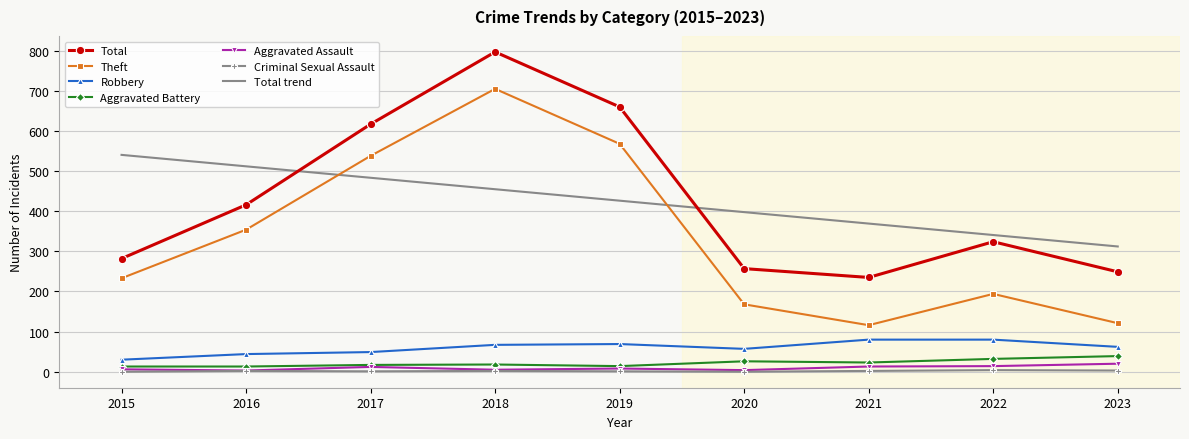

Which series has the largest range (max minus min)?

Theft